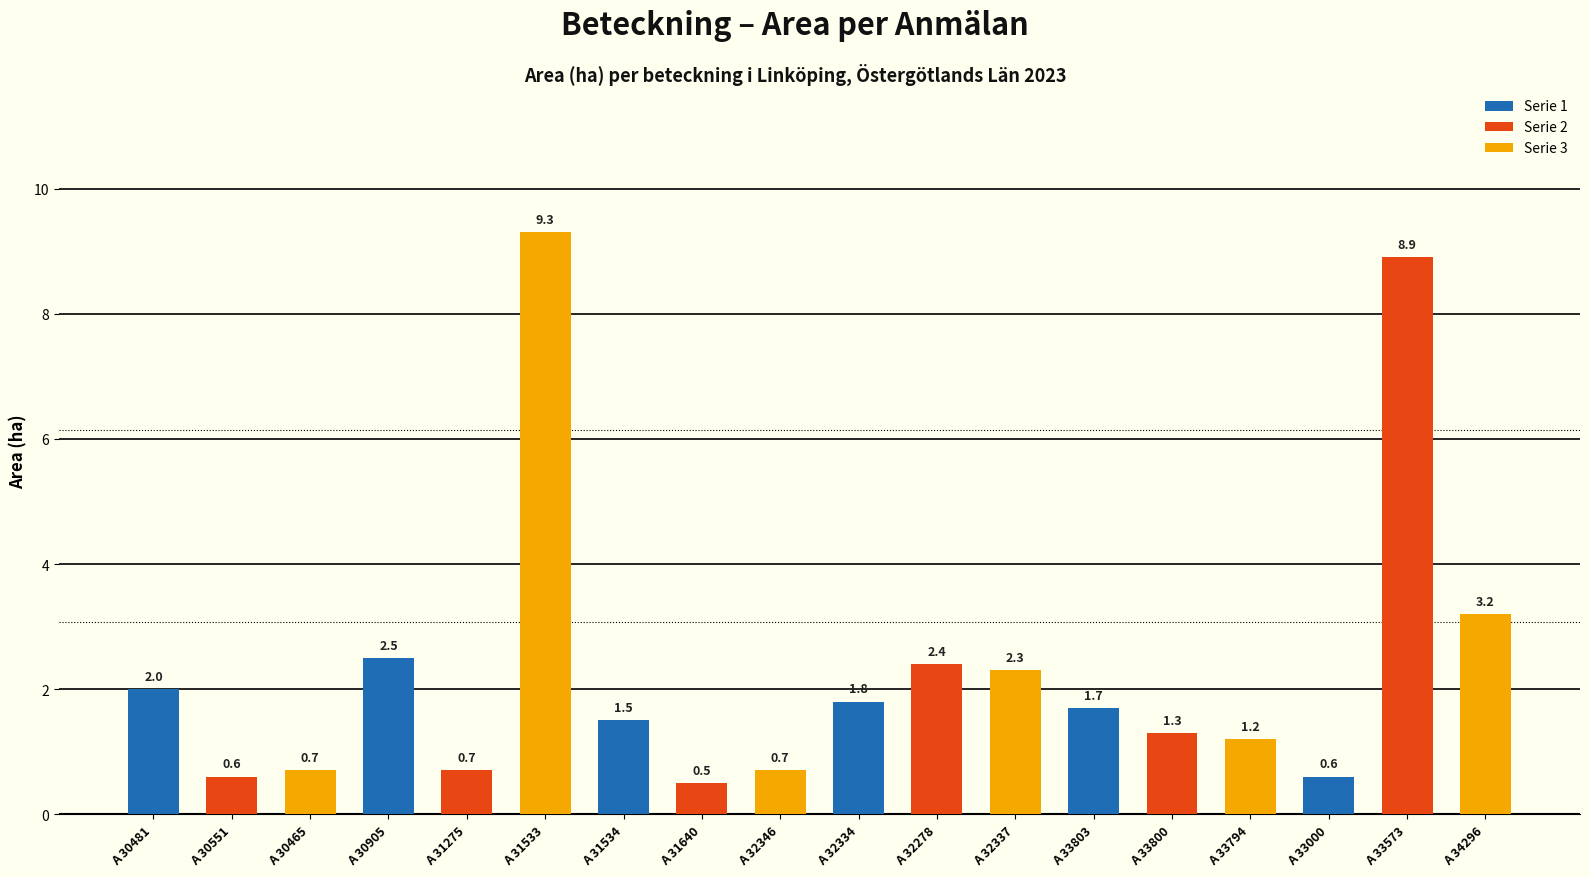

What is the maximum value shown in the chart?

9.3